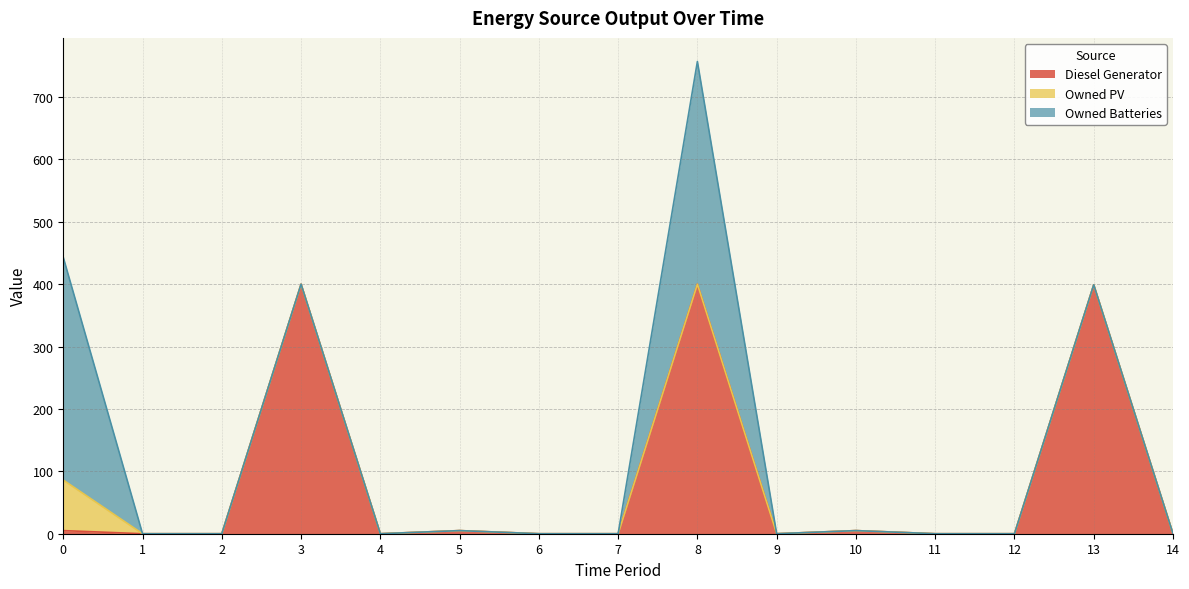

Which series has the largest total across all categories?

Diesel Generator